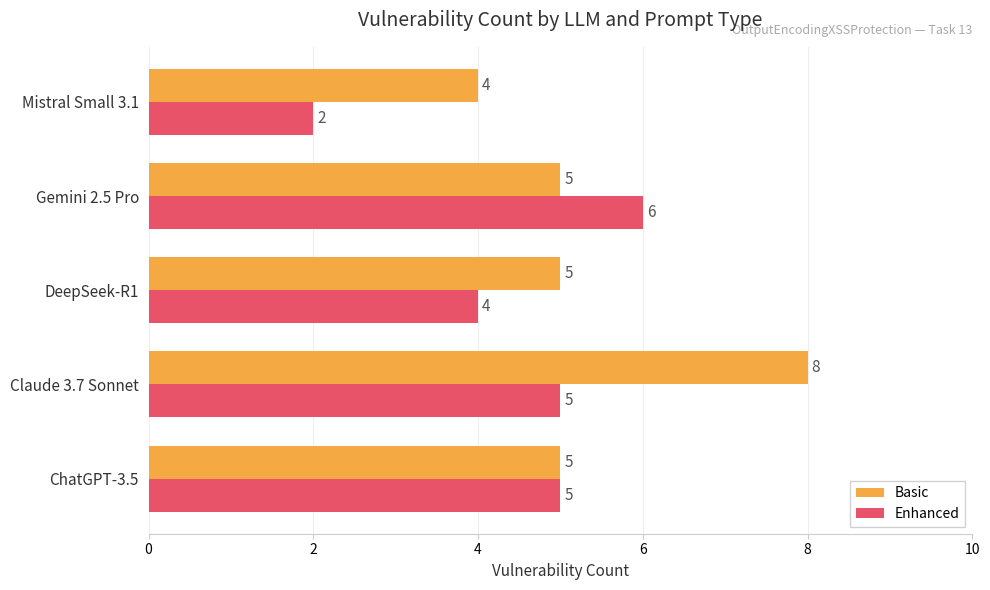

The Enhanced series shows 6 at Gemini 2.5 Pro. True or false?

True